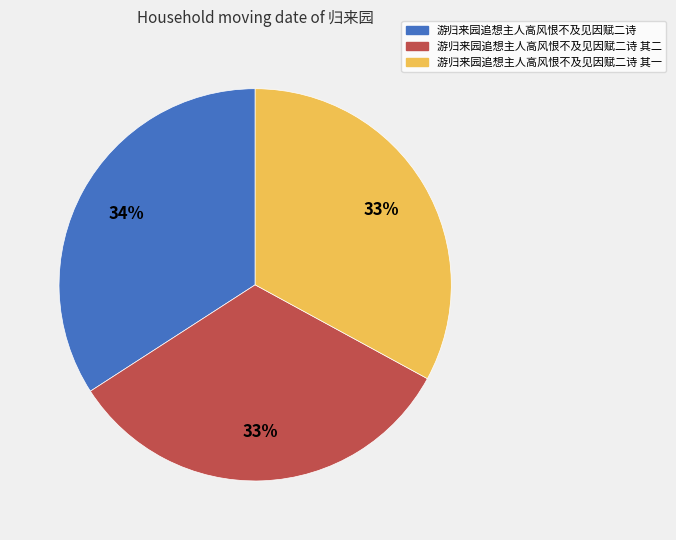

Count the number of slices in the pie.

3